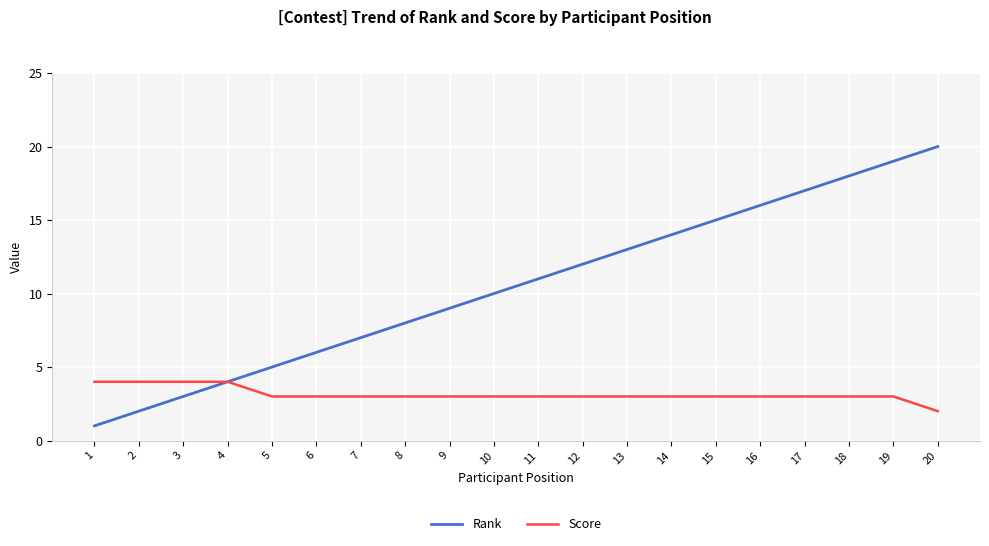

What are all the series names shown in the legend?

Rank, Score